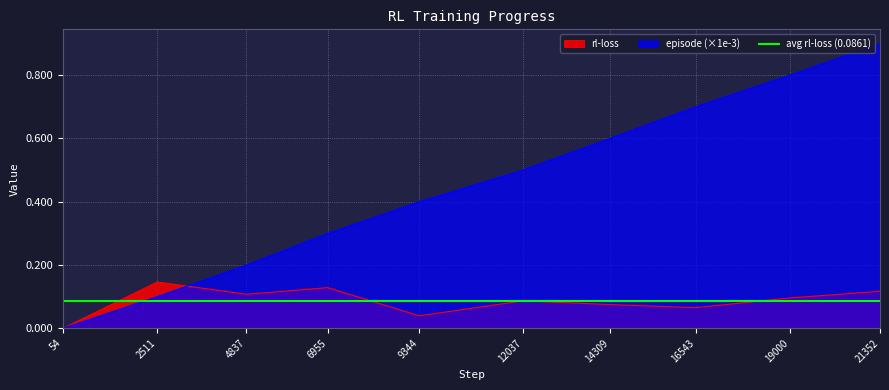

Which has a higher value, 9344 or 21352?

21352